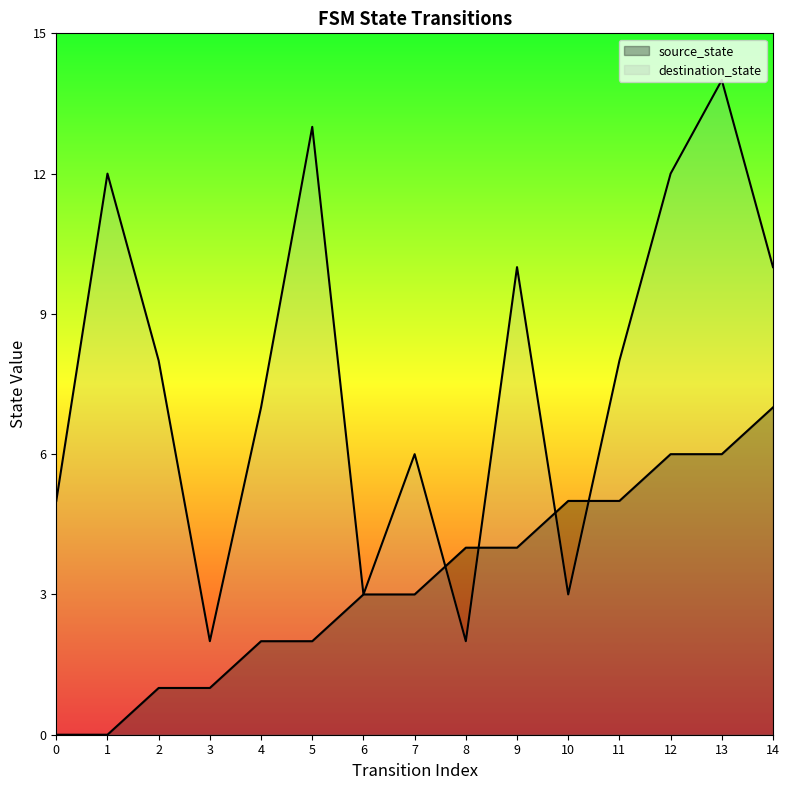

What is the difference between the destination_state values at 9 and 8?

8